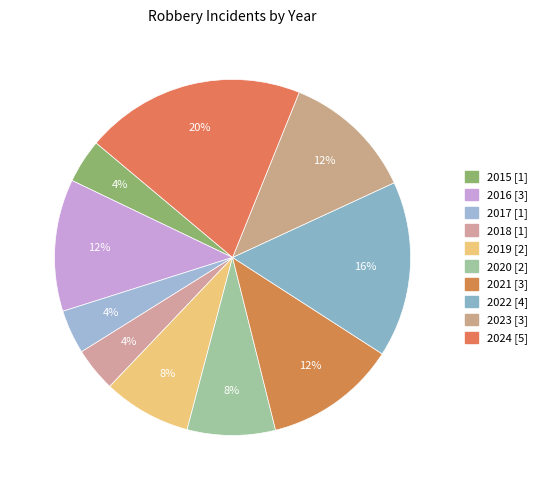

Count the number of slices in the pie.

10